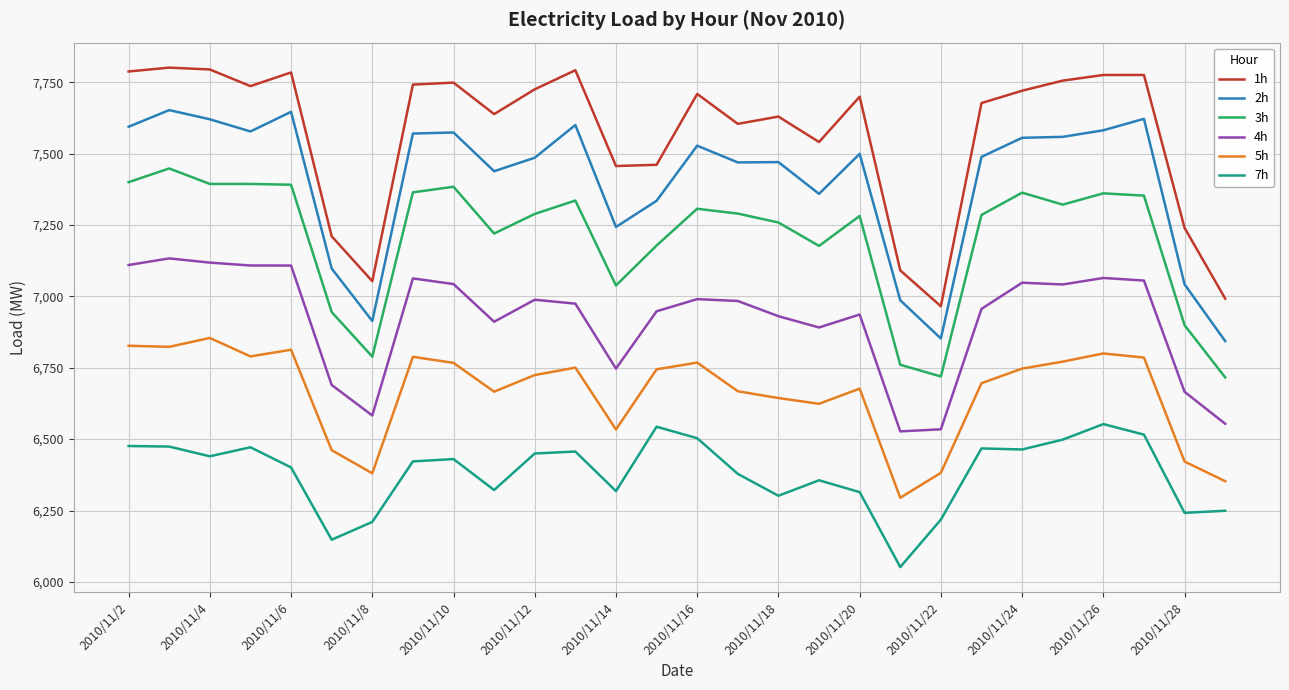

List the series in order of their peak value, highest first.

1h, 2h, 3h, 4h, 5h, 7h